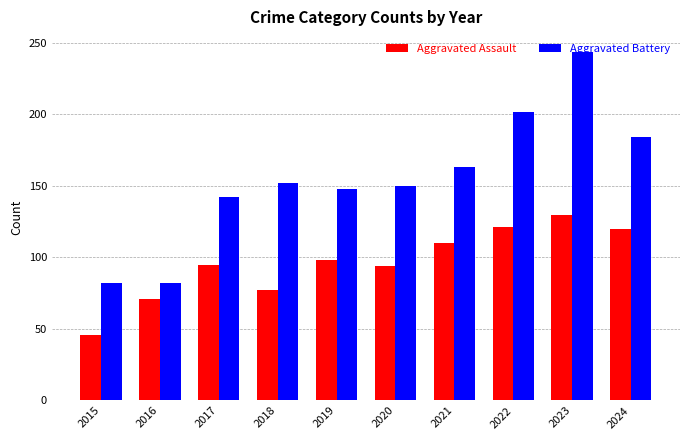

At which category is the sum across all series the highest?

2023